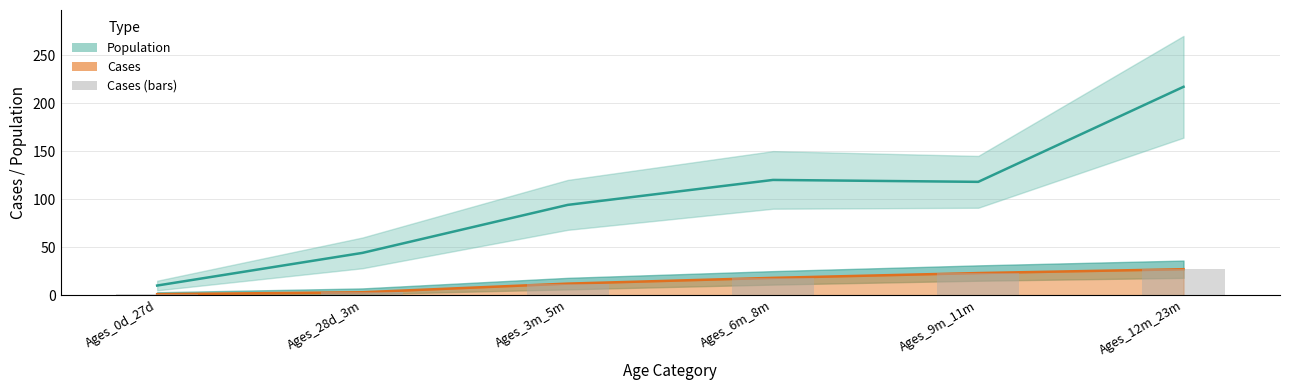

Rank the series at Ages_3m_5m from lowest to highest value.

Cases (filled), Cases (bars), Population (upper band)